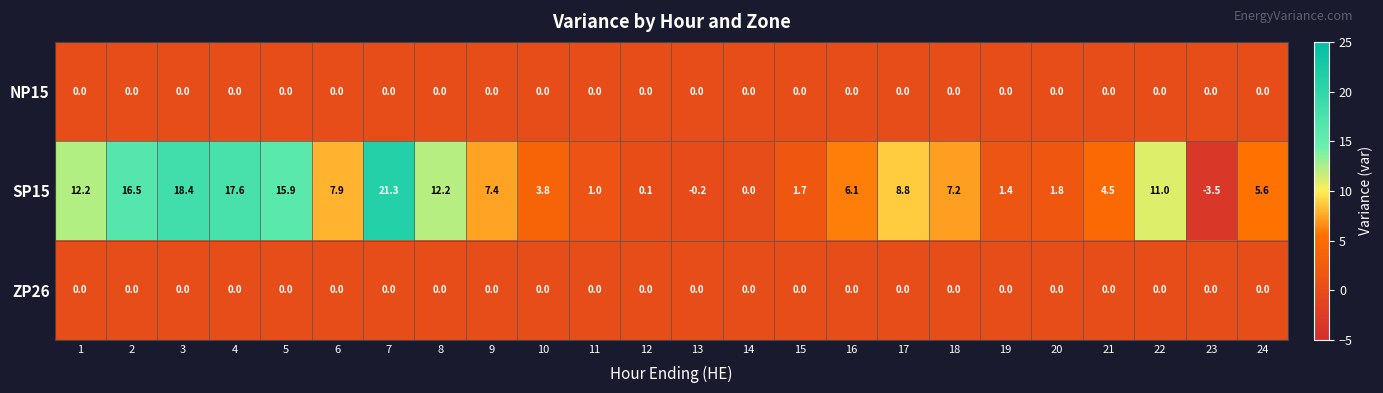

At which category is the sum across all series the highest?

7